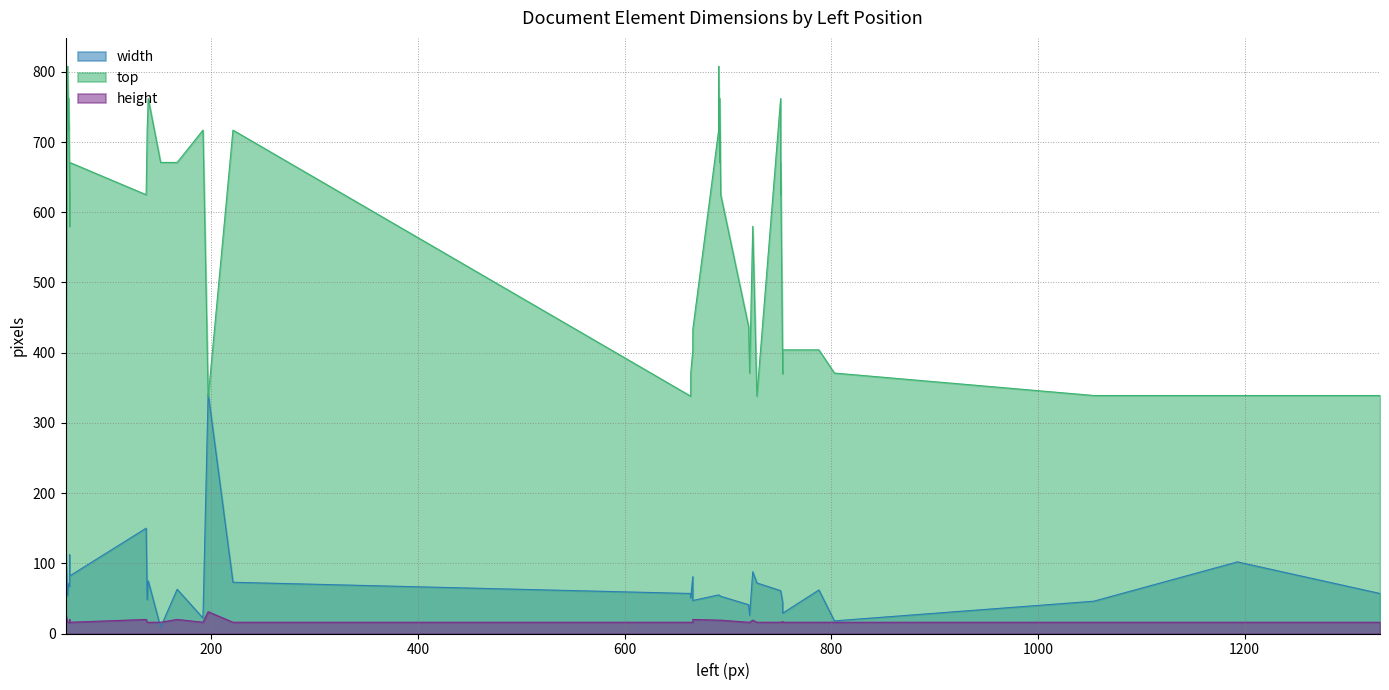

Which series has the widest spread of values?

top